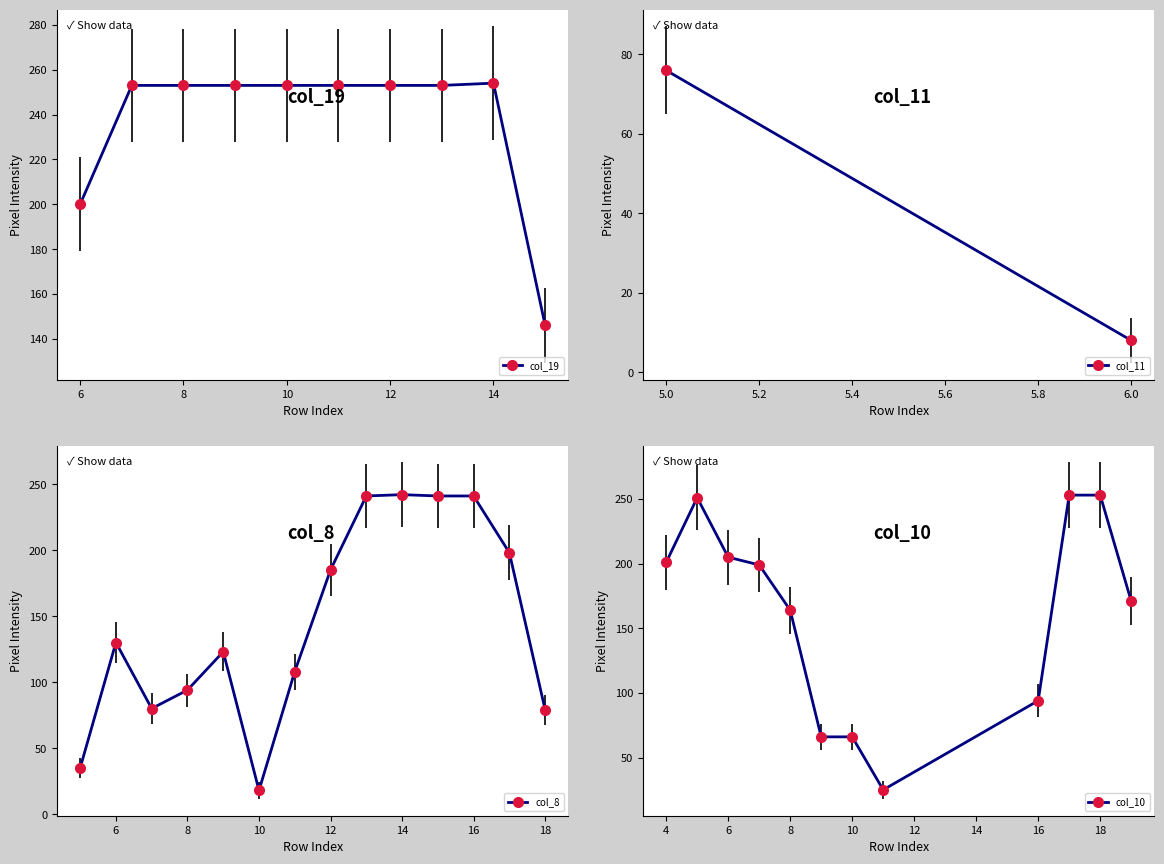

The col_10 series shows 139 at 1. True or false?

False